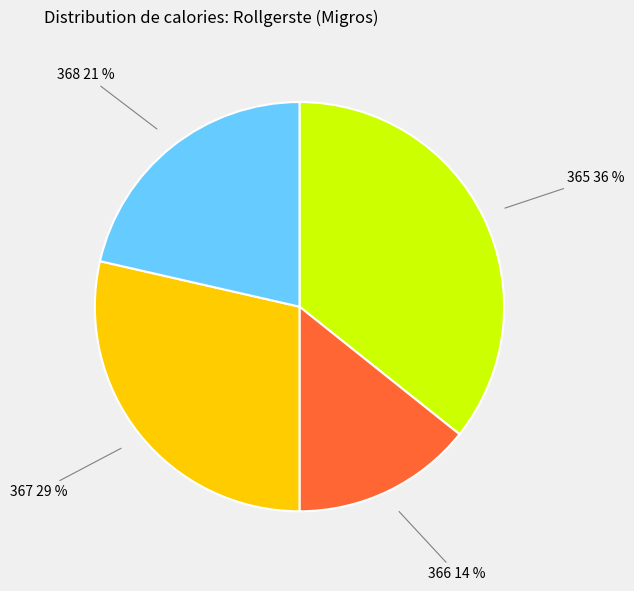

Is there a majority slice in this chart?

No